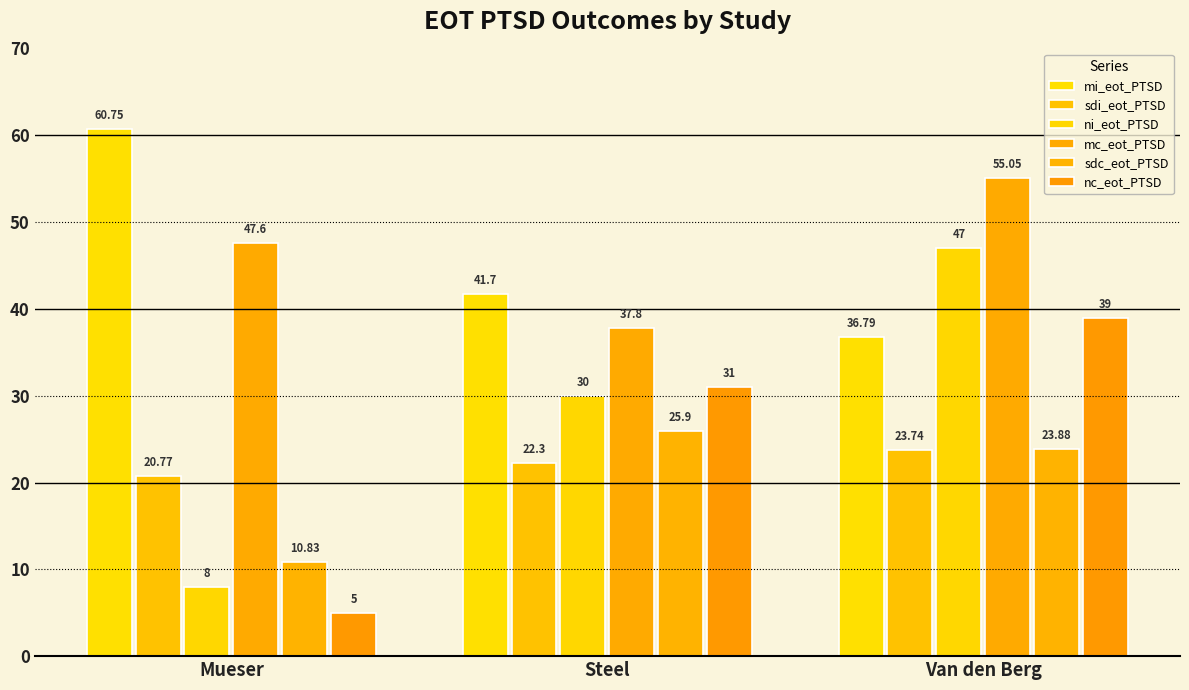

Which series has the largest range (max minus min)?

ni_eot_PTSD